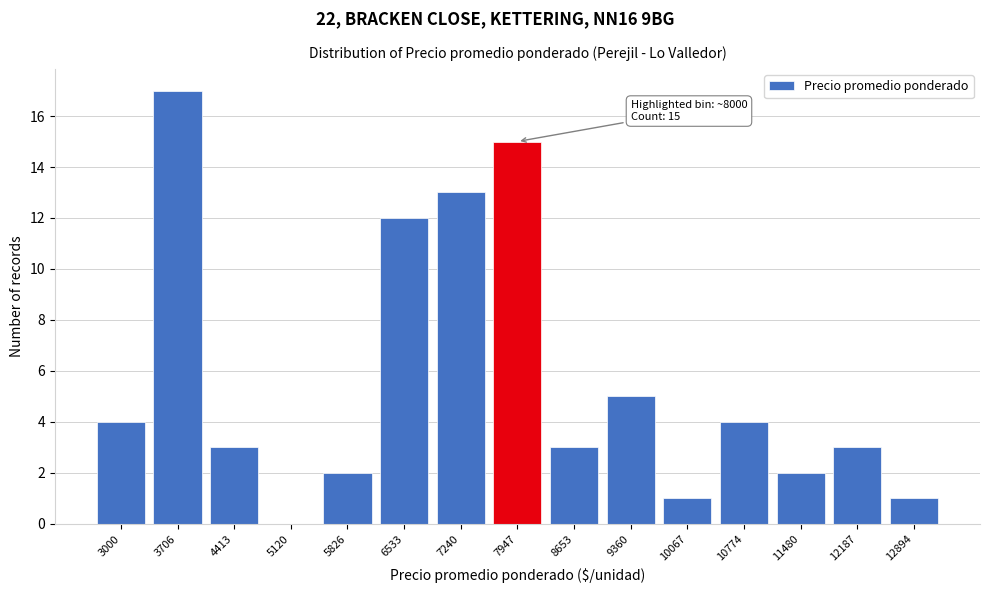

Reading left to right, list all the values displayed in this chart.

3000=4	3706=17	4413=3	5120=0	5826=2	6533=12	7240=13	7947=15	8653=3	9360=5	10067=1	10774=4	11480=2	12187=3	12894=1